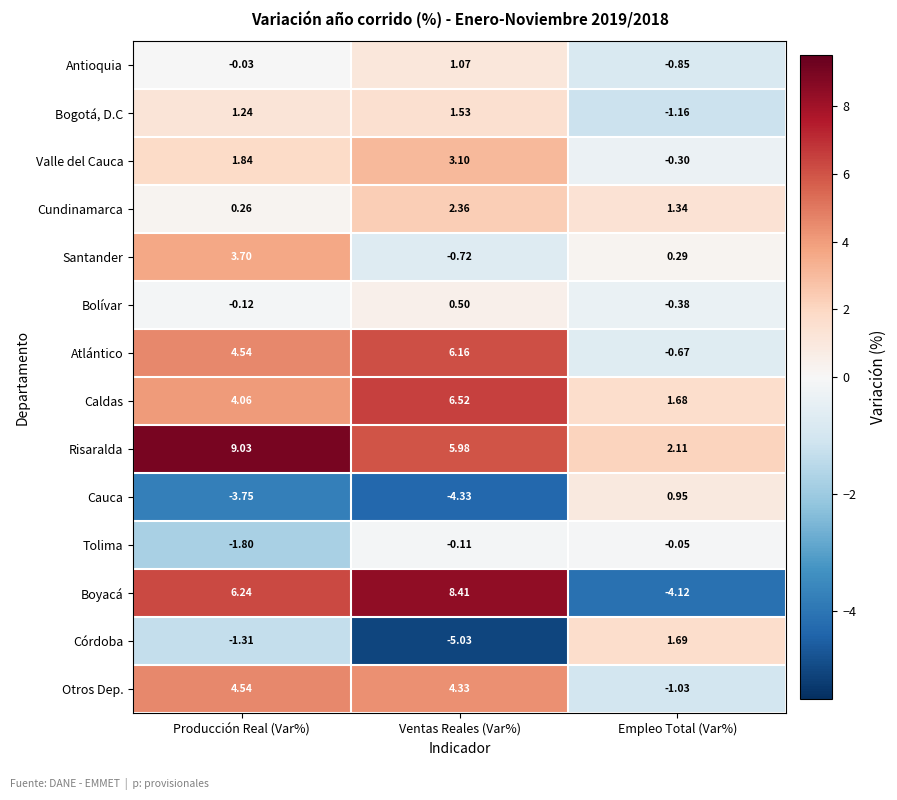

Is the value of Atlántico at Producción Real (Var%) greater than the value of Boyacá at Empleo Total (Var%)?

Yes